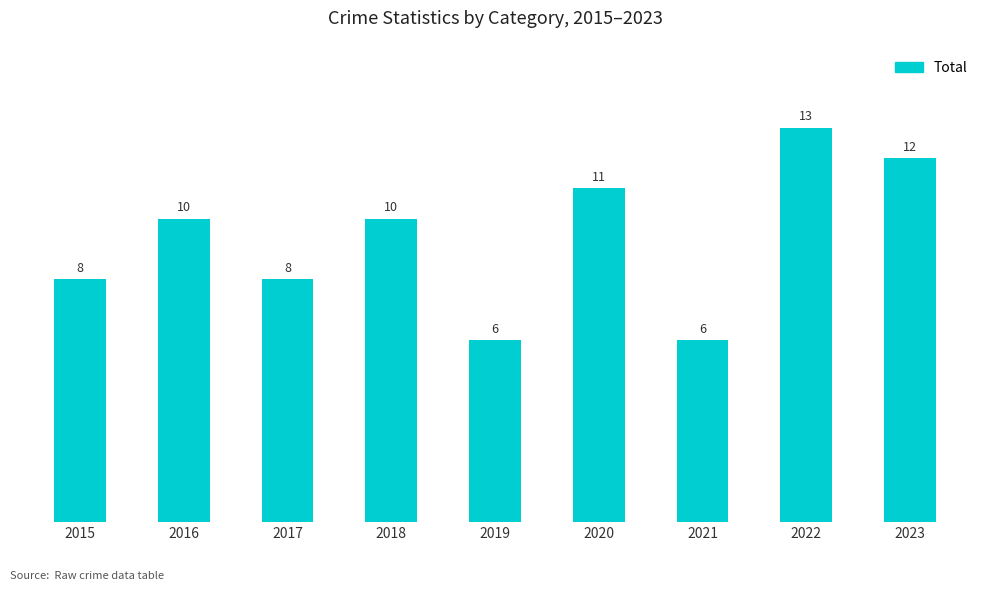

How many bars are there in total?

9